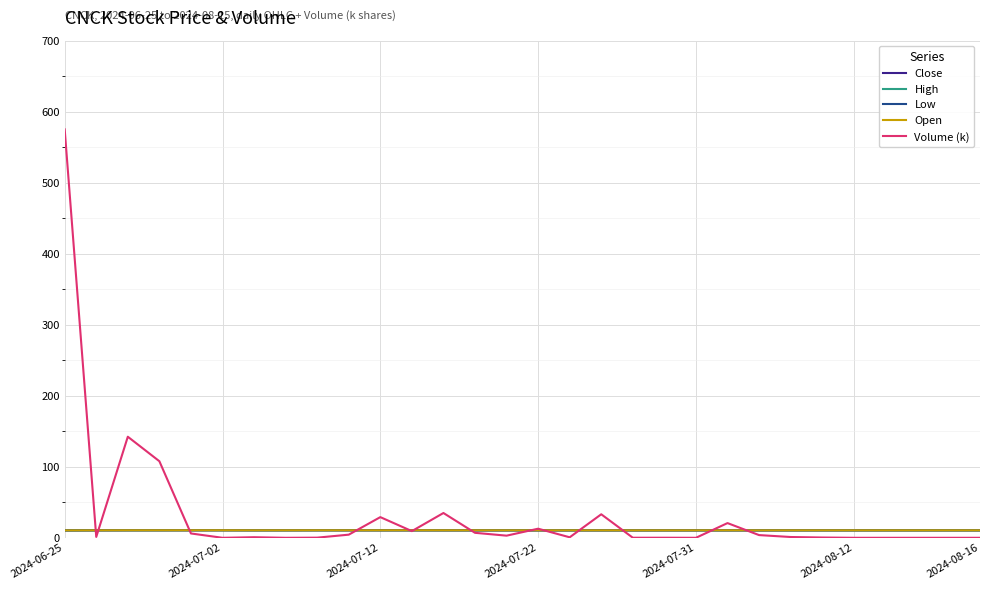

Which series has the largest range (max minus min)?

Volume (k)